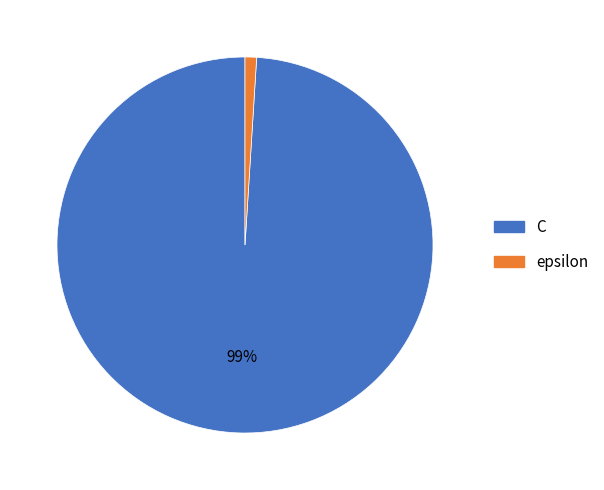

How many segments does this pie chart have?

2